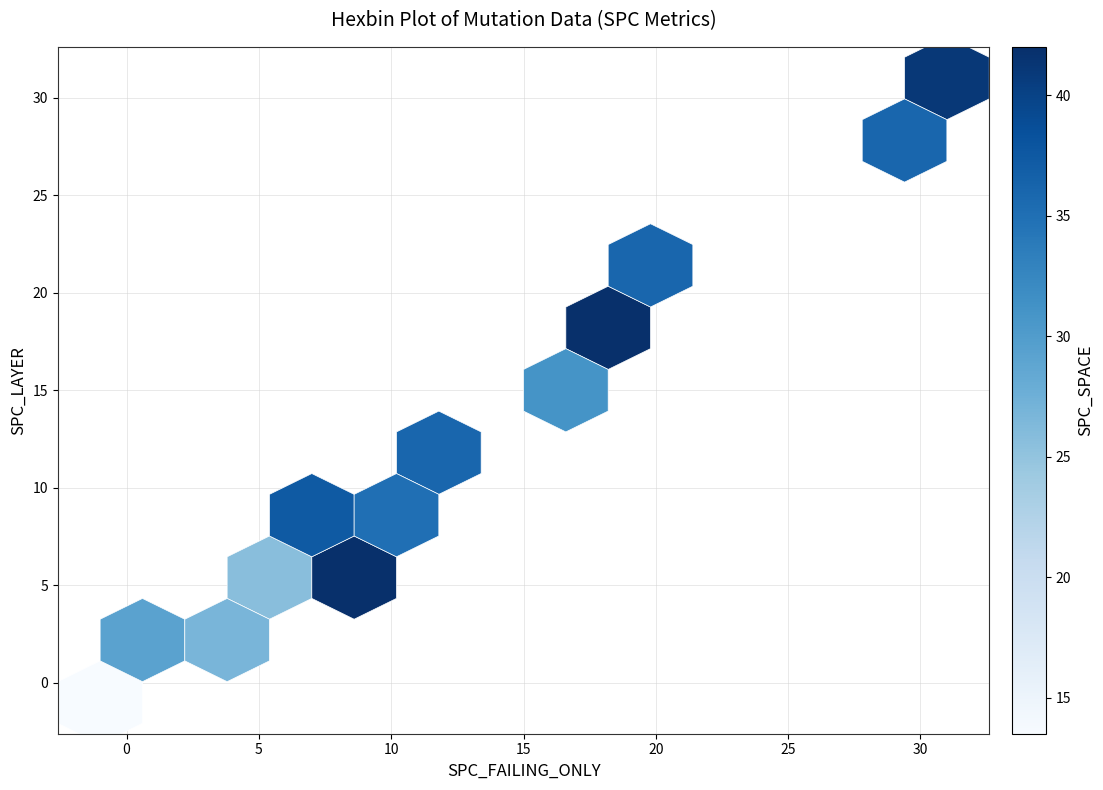

List the series in order of their peak value, lowest first.

SPC_FAILING_ONLY, SPC_LAYER, SPC_SPACE